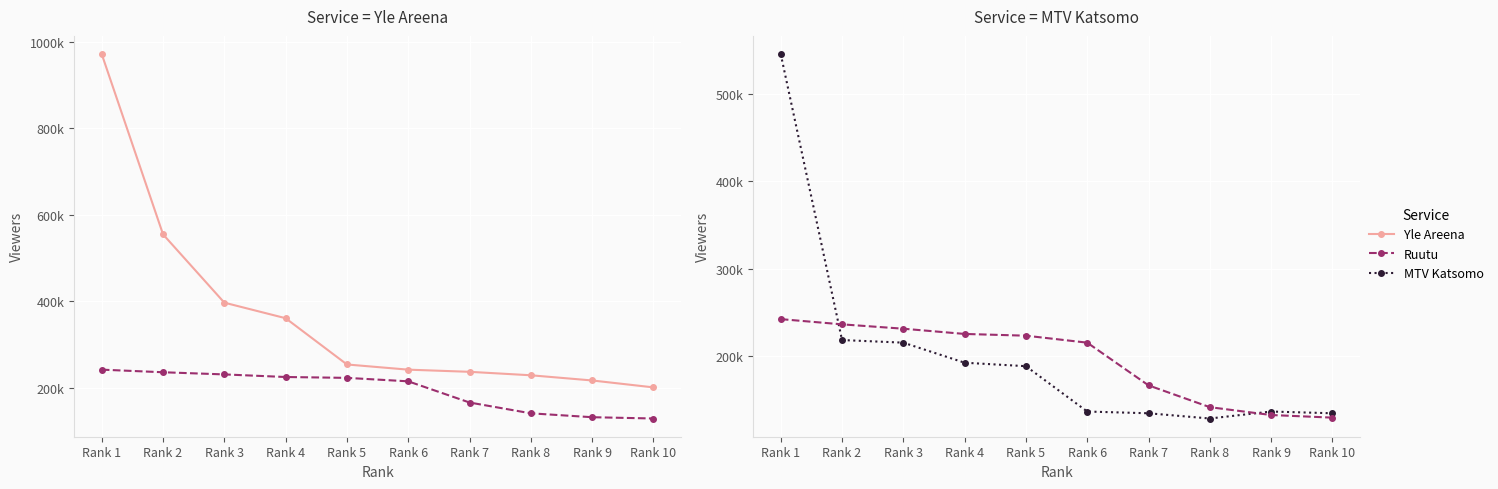

Which has a higher value, Rank 2 or Rank 8?

Rank 2